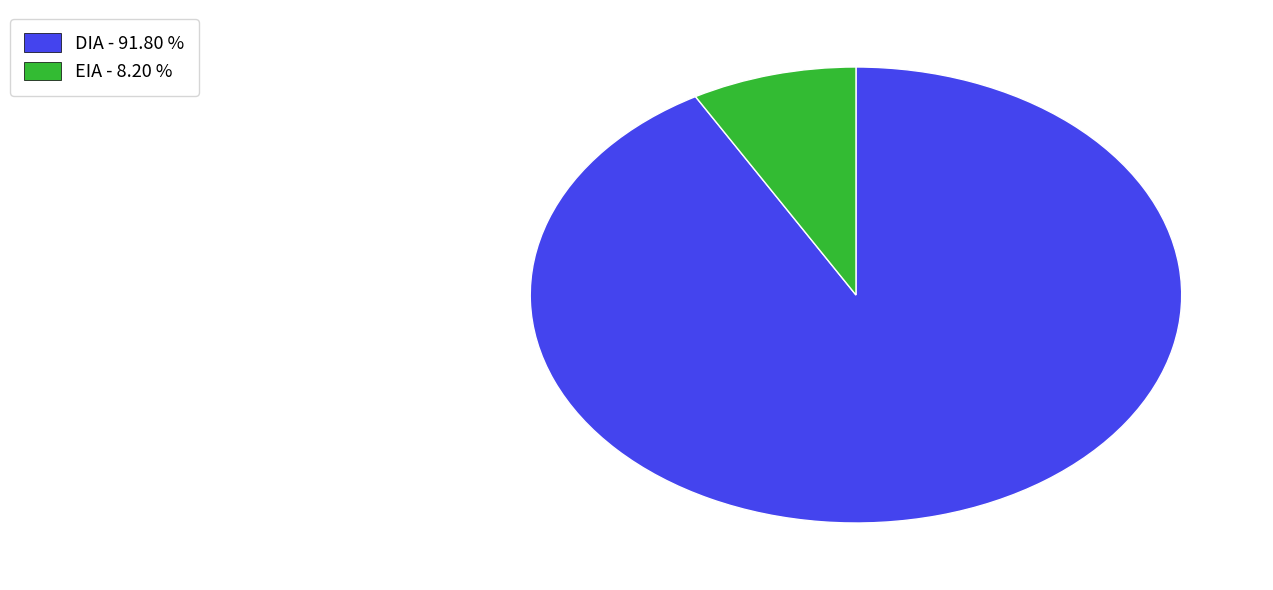

Combined, do EIA and DIA account for over 50%?

Yes